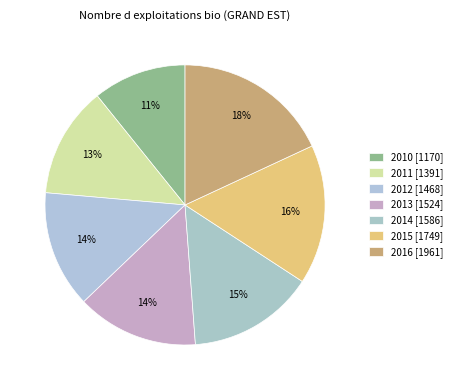

Count the number of slices in the pie.

7